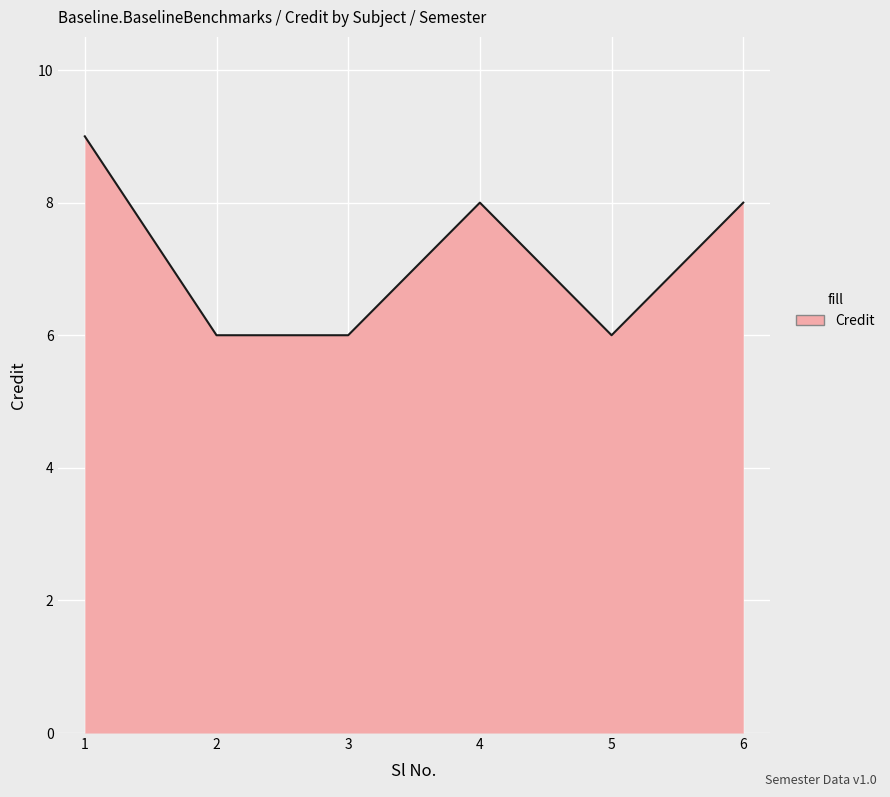

What is the minimum value shown in the chart?

6